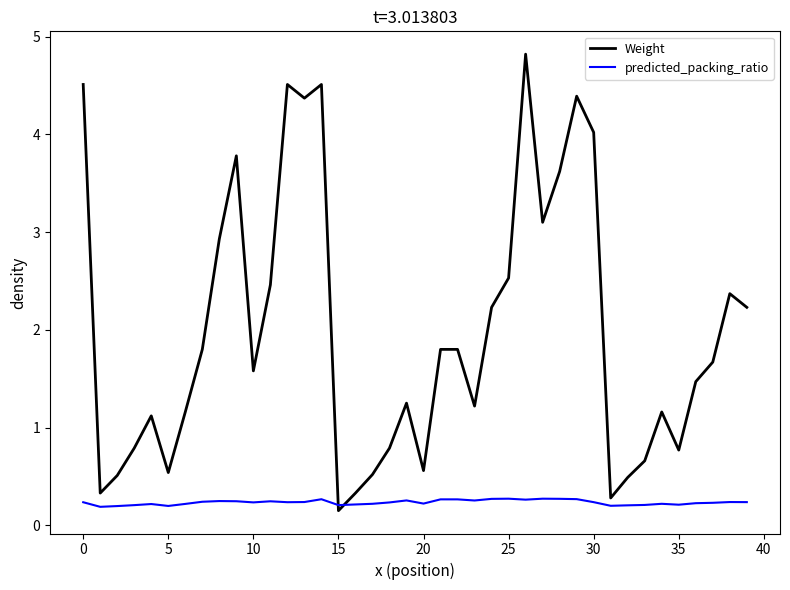

Which series has the largest range (max minus min)?

Weight